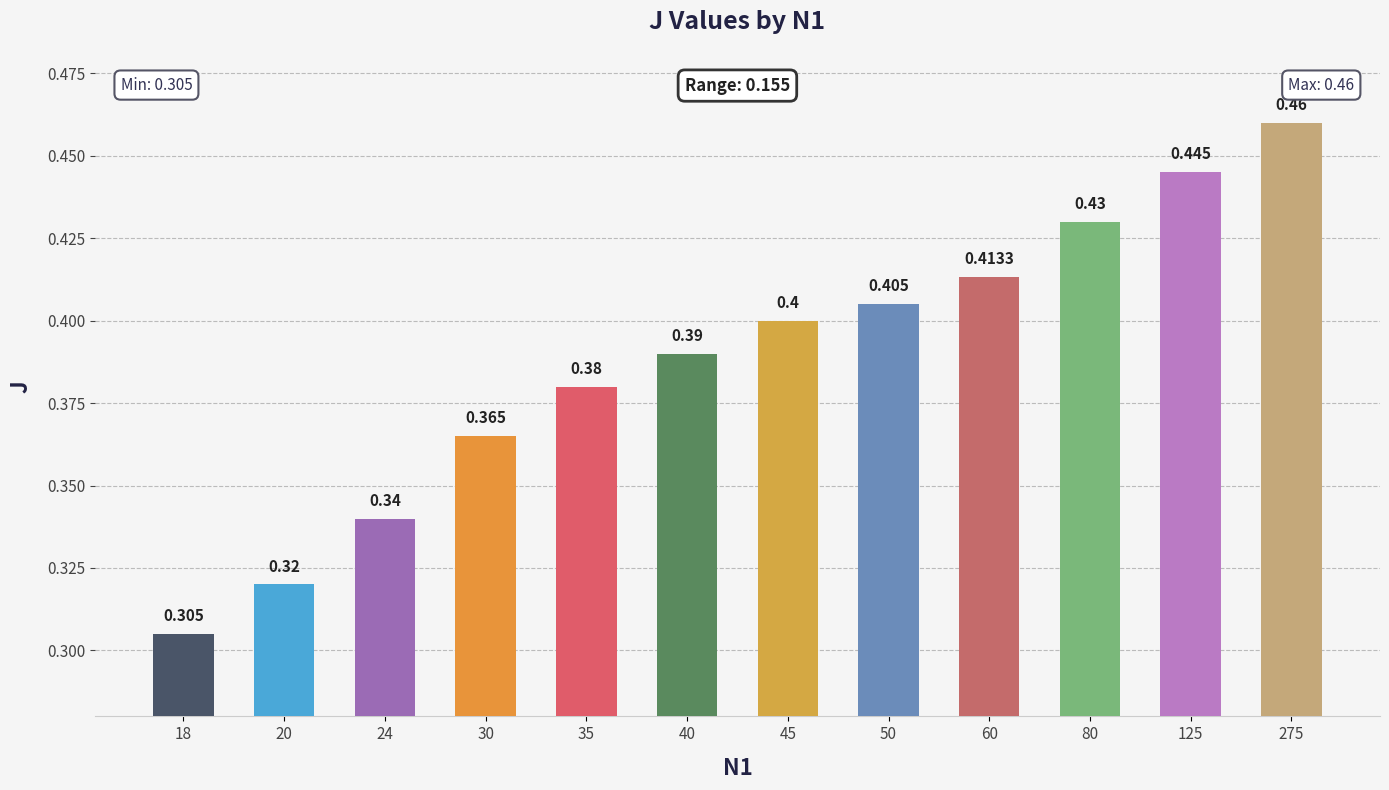

Reading left to right, list all the values displayed in this chart.

0.3	0.3	0.3	0.4	0.4	0.4	0.4	0.4	0.4	0.4	0.4	0.5